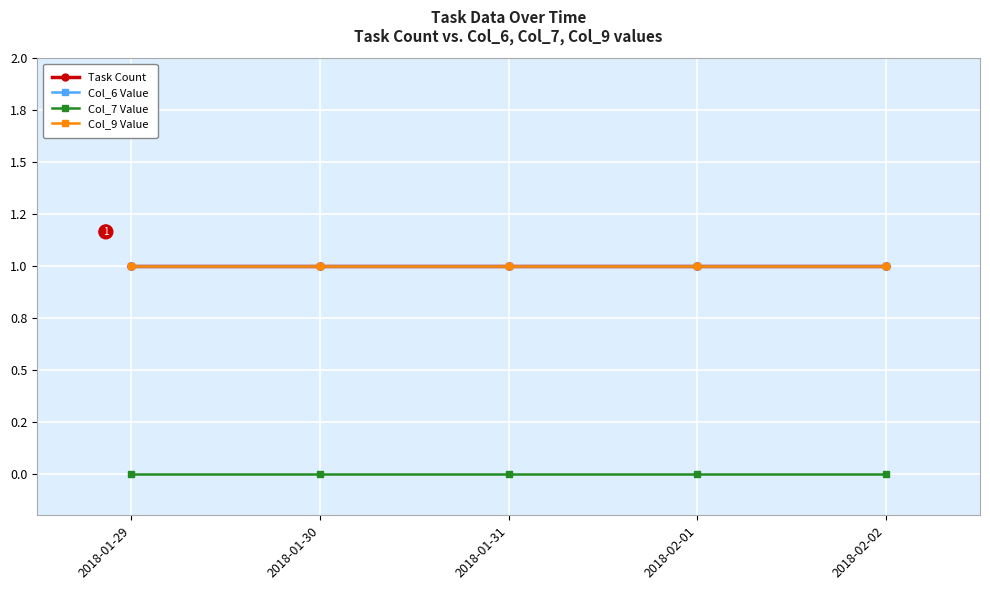

Which label corresponds to the largest value in the chart?

2018-01-29